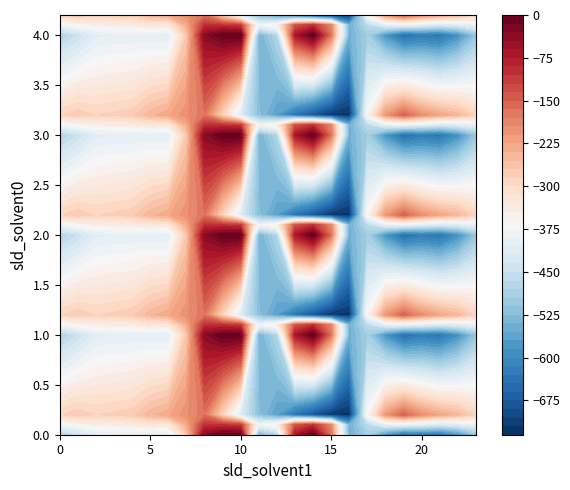

Reading left to right, transcribe all the data shown in this chart.

0.0: 0=-482.0	1=-449.5	2=-410.3	3=-404.4	4=-404.9	5=-403.8	6=-408.0	7=-270.7	8=-35.0	9=0.0	10=0.0	11=-544.3	12=-477.2	13=-70.2	14=-0.3	15=-172.8	16=-545.4	17=-494.8	18=-586.7	19=-649.2	20=-629.9	21=-638.4	22=-592.3	23=-511.3
0.1: 0=-384.6	1=-361.1	2=-347.9	3=-342.7	4=-339.6	5=-325.7	6=-332.2	7=-234.9	8=-102.3	9=-104.8	10=-114.0	11=-384.7	12=-350.8	13=-141.2	14=-105.5	15=-190.4	16=-547.3	17=-466.6	18=-405.4	19=-400.2	20=-414.5	21=-432.4	22=-419.9	23=-399.4
0.2: 0=-287.1	1=-272.7	2=-285.5	3=-281.0	4=-274.4	5=-245.0	6=-228.8	7=-199.0	8=-169.5	9=-288.5	10=-423.5	11=-520.6	12=-571.2	13=-640.4	14=-687.4	15=-725.8	16=-726.6	17=-362.4	18=-210.0	19=-151.0	20=-199.2	21=-226.4	22=-247.4	23=-287.5
1.0: 0=-482.0	1=-449.5	2=-410.3	3=-404.4	4=-404.9	5=-403.8	6=-408.0	7=-270.7	8=-35.0	9=0.0	10=0.0	11=-544.3	12=-477.2	13=-70.2	14=-0.3	15=-172.8	16=-545.4	17=-494.8	18=-586.7	19=-649.2	20=-629.9	21=-638.4	22=-592.3	23=-511.3
1.1: 0=-384.6	1=-361.1	2=-347.9	3=-342.7	4=-339.6	5=-325.7	6=-332.2	7=-234.9	8=-102.3	9=-104.8	10=-114.0	11=-384.7	12=-350.8	13=-141.2	14=-105.5	15=-190.4	16=-547.3	17=-466.6	18=-405.4	19=-400.2	20=-414.5	21=-432.4	22=-419.9	23=-399.4
1.2: 0=-287.1	1=-272.7	2=-285.5	3=-281.0	4=-274.4	5=-245.0	6=-228.8	7=-199.0	8=-169.5	9=-288.5	10=-423.5	11=-520.6	12=-571.2	13=-640.4	14=-687.4	15=-725.8	16=-726.6	17=-362.4	18=-210.0	19=-151.0	20=-199.2	21=-226.4	22=-247.4	23=-287.5
2.0: 0=-482.0	1=-449.5	2=-410.3	3=-404.4	4=-404.9	5=-403.8	6=-408.0	7=-270.7	8=-35.0	9=0.0	10=0.0	11=-544.3	12=-477.2	13=-70.2	14=-0.3	15=-172.8	16=-545.4	17=-494.8	18=-586.7	19=-649.2	20=-629.9	21=-638.4	22=-592.3	23=-511.3
2.1: 0=-384.6	1=-361.1	2=-347.9	3=-342.7	4=-339.6	5=-325.7	6=-332.2	7=-234.9	8=-102.3	9=-104.8	10=-114.0	11=-384.7	12=-350.8	13=-141.2	14=-105.5	15=-190.4	16=-547.3	17=-466.6	18=-405.4	19=-400.2	20=-414.5	21=-432.4	22=-419.9	23=-399.4
2.2: 0=-287.1	1=-272.7	2=-285.5	3=-281.0	4=-274.4	5=-245.0	6=-228.8	7=-199.0	8=-169.5	9=-288.5	10=-423.5	11=-520.6	12=-571.2	13=-640.4	14=-687.4	15=-725.8	16=-726.6	17=-362.4	18=-210.0	19=-151.0	20=-199.2	21=-226.4	22=-247.4	23=-287.5
3.0: 0=-482.0	1=-449.5	2=-410.3	3=-404.4	4=-404.9	5=-403.8	6=-408.0	7=-270.7	8=-35.0	9=0.0	10=0.0	11=-544.3	12=-477.2	13=-70.2	14=-0.3	15=-172.8	16=-545.4	17=-494.8	18=-586.7	19=-649.2	20=-629.9	21=-638.4	22=-592.3	23=-511.3
3.1: 0=-384.6	1=-361.1	2=-347.9	3=-342.7	4=-339.6	5=-325.7	6=-332.2	7=-234.9	8=-102.3	9=-104.8	10=-114.0	11=-384.7	12=-350.8	13=-141.2	14=-105.5	15=-190.4	16=-547.3	17=-466.6	18=-405.4	19=-400.2	20=-414.5	21=-432.4	22=-419.9	23=-399.4
3.2: 0=-287.1	1=-272.7	2=-285.5	3=-281.0	4=-274.4	5=-245.0	6=-228.8	7=-199.0	8=-169.5	9=-288.5	10=-423.5	11=-520.6	12=-571.2	13=-640.4	14=-687.4	15=-725.8	16=-726.6	17=-362.4	18=-210.0	19=-151.0	20=-199.2	21=-226.4	22=-247.4	23=-287.5
4.0: 0=-482.0	1=-449.5	2=-410.3	3=-404.4	4=-404.9	5=-403.8	6=-408.0	7=-270.7	8=-35.0	9=0.0	10=0.0	11=-544.3	12=-477.2	13=-70.2	14=-0.3	15=-172.8	16=-545.4	17=-494.8	18=-586.7	19=-649.2	20=-629.9	21=-638.4	22=-592.3	23=-511.3
4.1: 0=-384.6	1=-361.1	2=-347.9	3=-342.7	4=-339.6	5=-325.7	6=-332.2	7=-234.9	8=-102.3	9=-104.8	10=-114.0	11=-384.7	12=-350.8	13=-141.2	14=-105.5	15=-190.4	16=-547.3	17=-466.6	18=-405.4	19=-400.2	20=-414.5	21=-432.4	22=-419.9	23=-399.4
4.2: 0=-287.1	1=-272.7	2=-285.5	3=-281.0	4=-274.4	5=-245.0	6=-228.8	7=-199.0	8=-169.5	9=-288.5	10=-423.5	11=-520.6	12=-571.2	13=-640.4	14=-687.4	15=-725.8	16=-726.6	17=-362.4	18=-210.0	19=-151.0	20=-199.2	21=-226.4	22=-247.4	23=-287.5